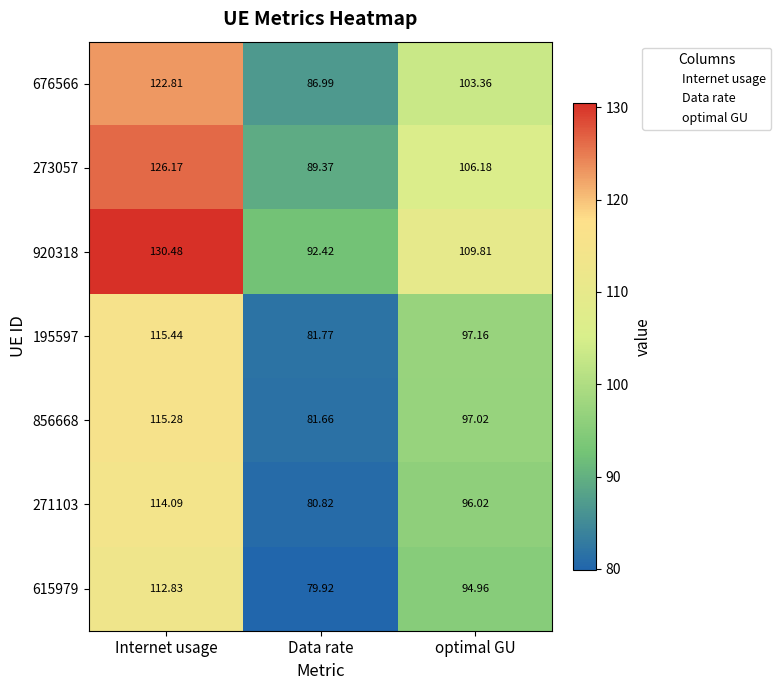

At which label does 271103 first exceed 96?

Internet usage